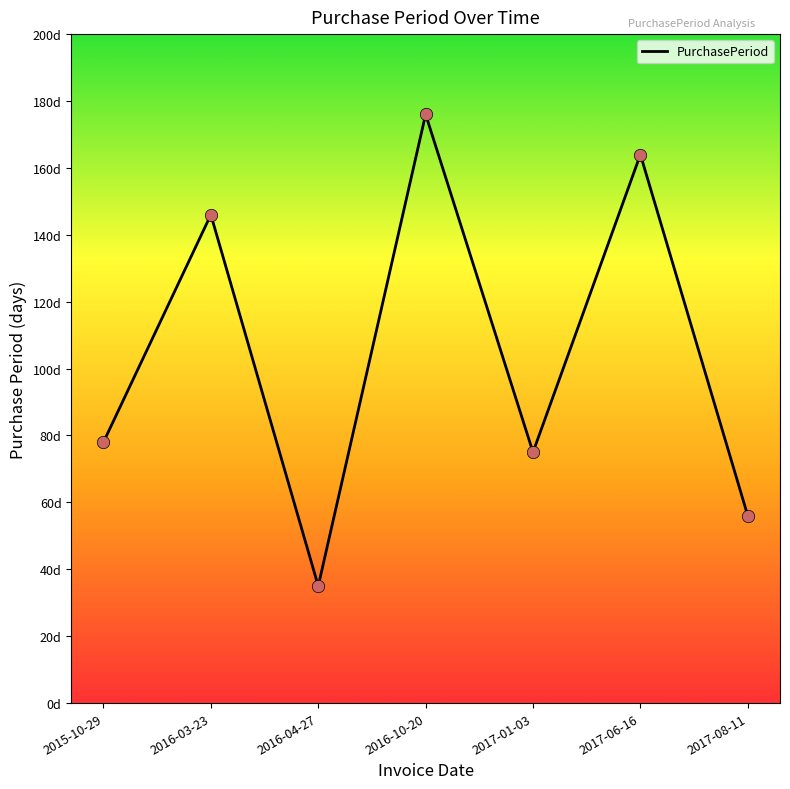

What is the change in value from 2016-03-23 to 2017-06-16?

+18